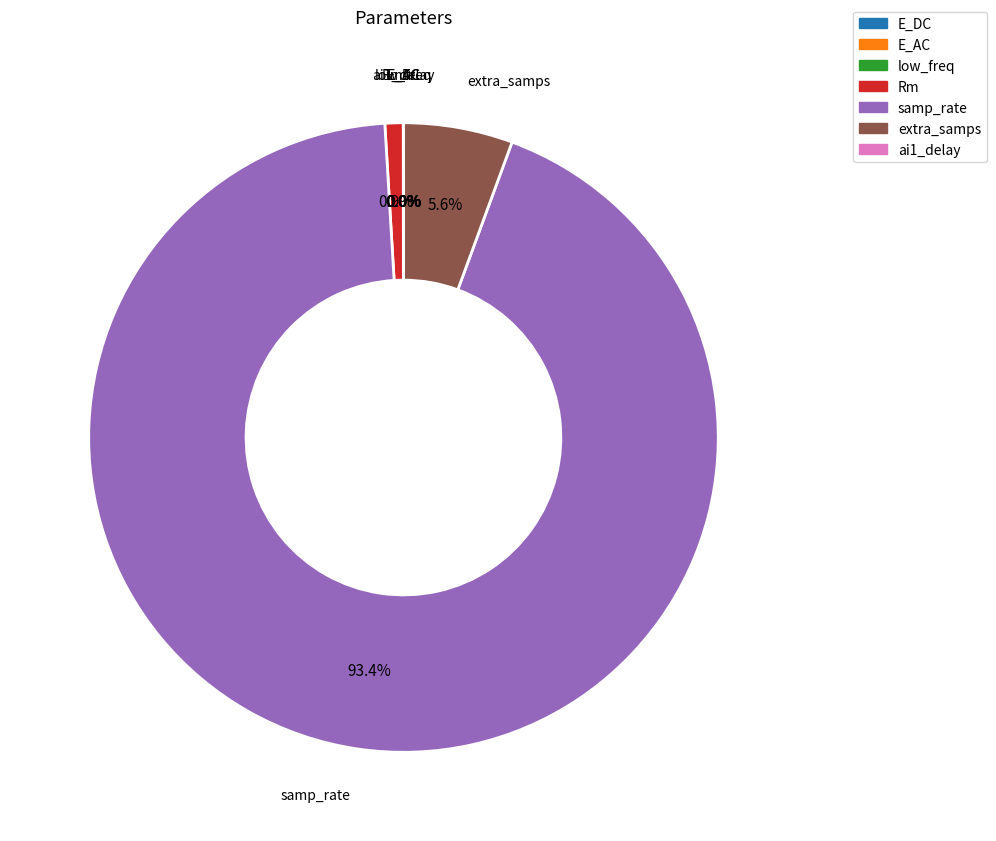

Is there a majority slice in this chart?

Yes